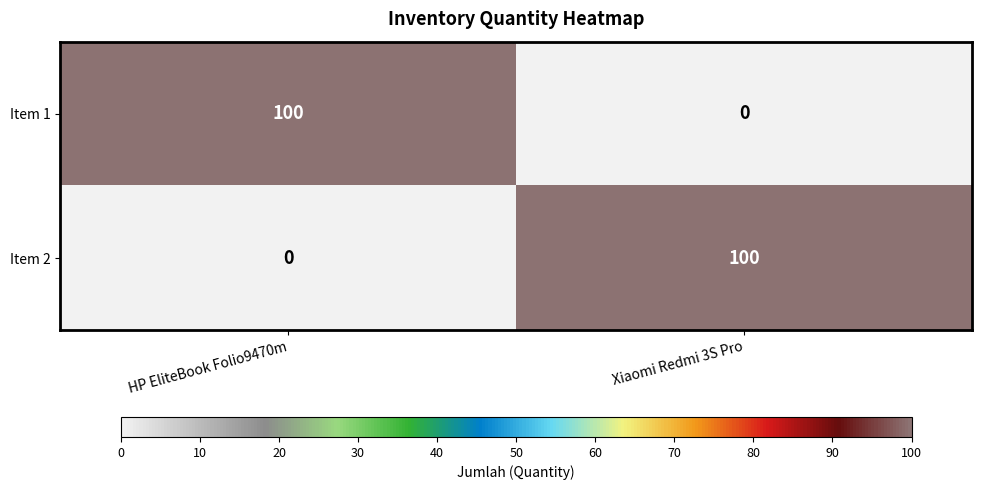

What is the maximum value for Item 2?

100